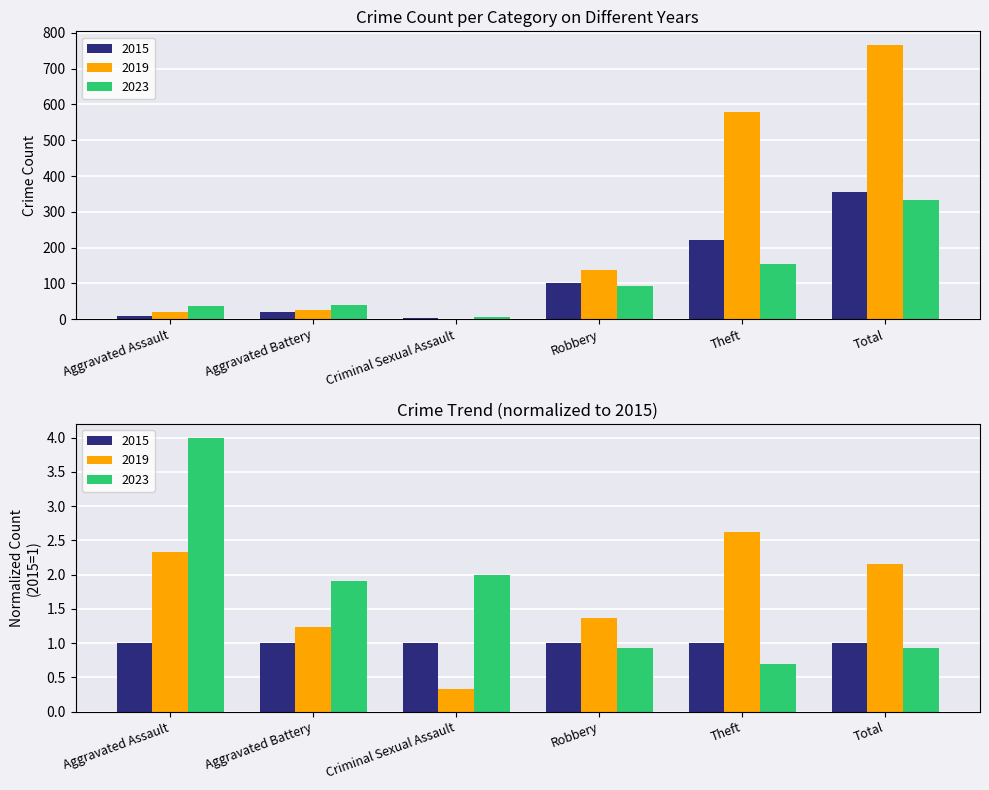

How many data points does each series have?

6